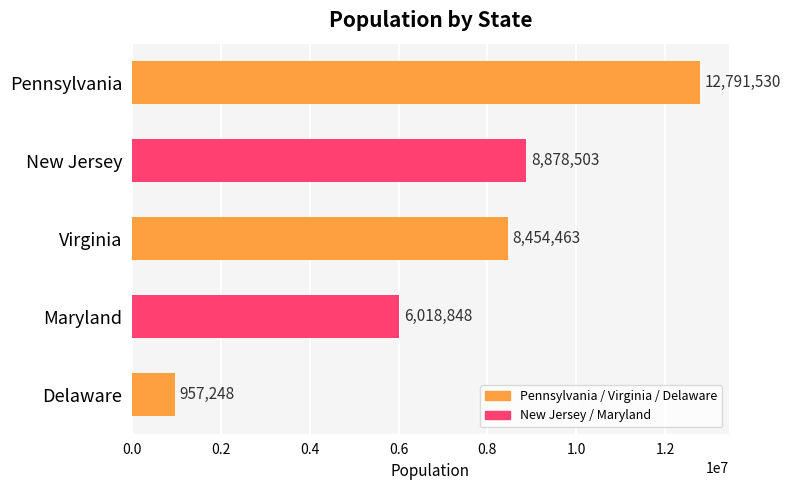

Reading top to bottom, list all the values displayed in this chart.

12791530	8878503	8454463	6018848	957248